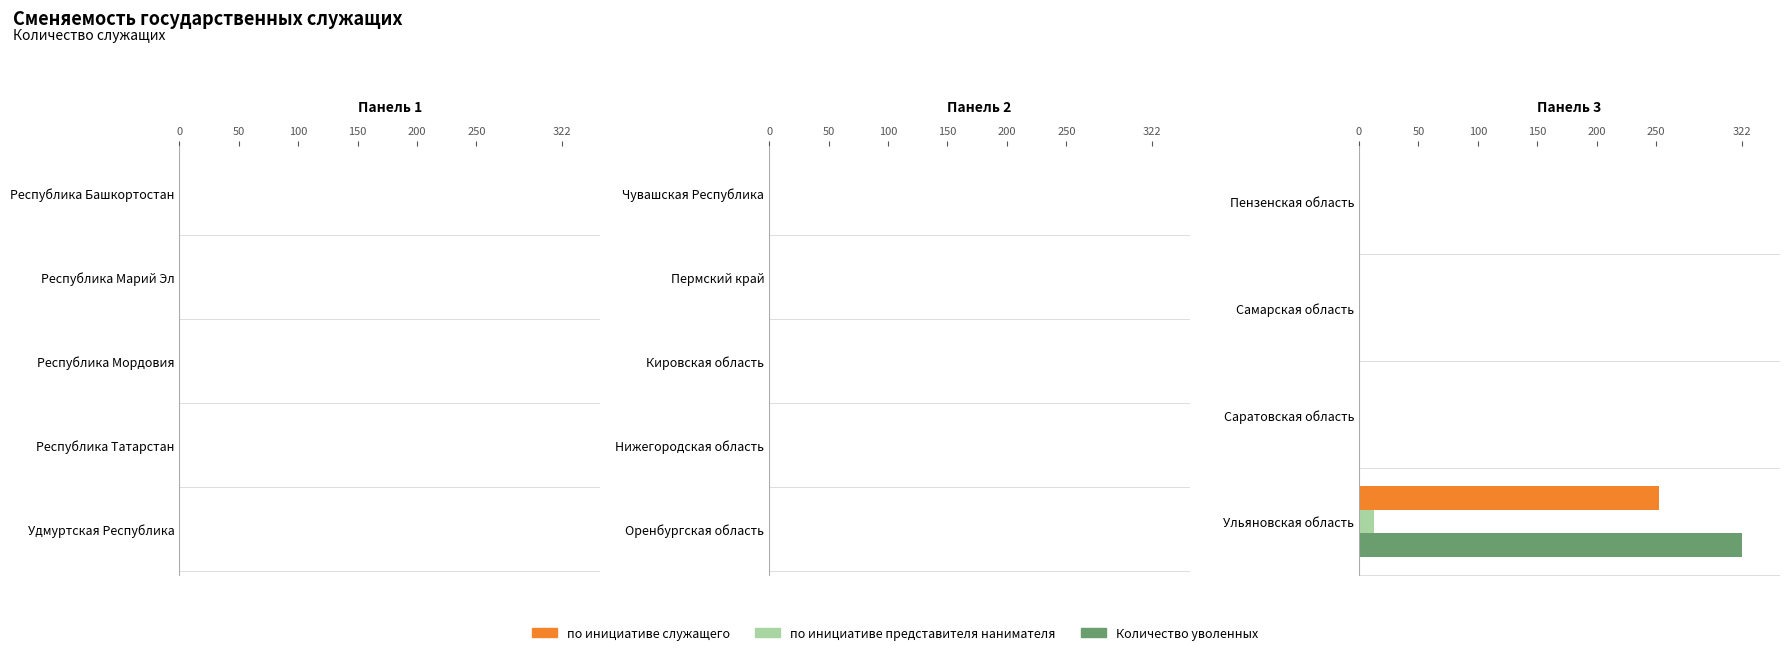

Which category has the highest value across all series?

Ульяновская область